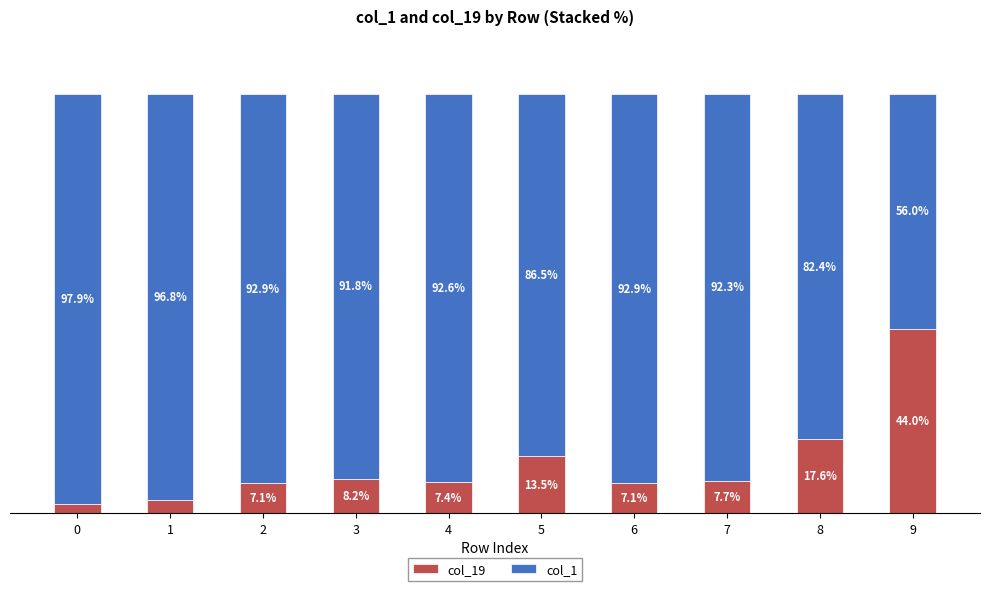

What are all the series names shown in the legend?

col_19, col_1